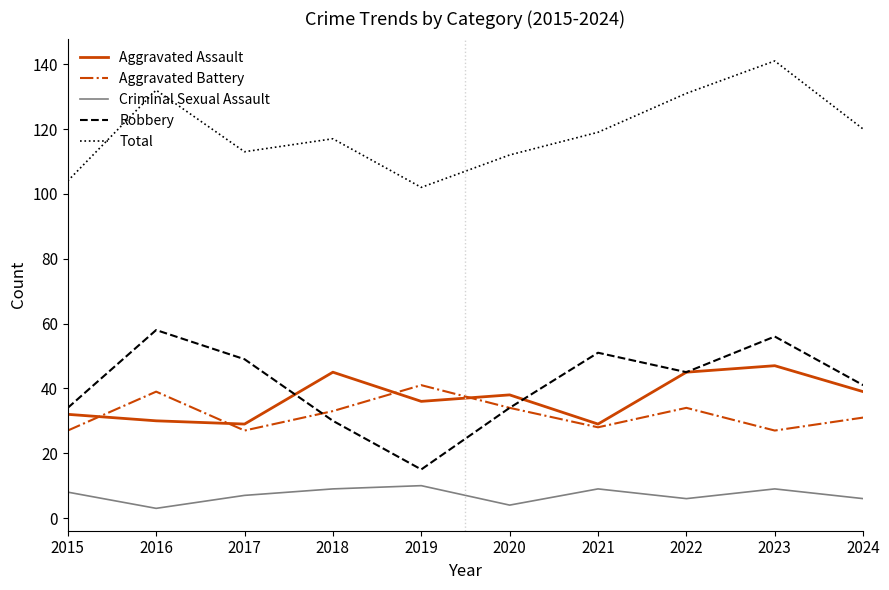

The value of Total at 2016 is 56. True or false?

False